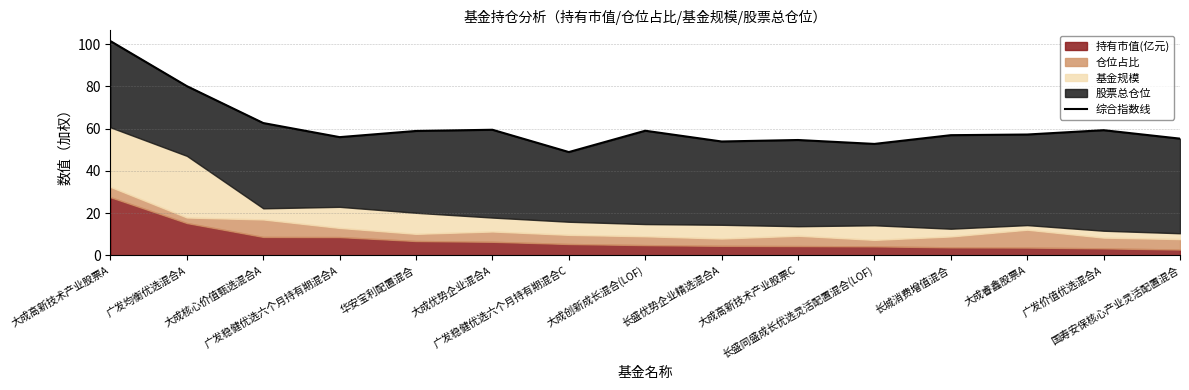

List the labels in order of value, smallest first.

广发稳健优选六个月持有期混合C, 长盛同盛成长优选灵活配置混合(LOF), 长盛优势企业精选混合A, 大成高新技术产业股票C, 国寿安保核心产业灵活配置混合, 广发稳健优选六个月持有期混合A, 长城消费增值混合, 大成睿鑫股票A, 华安宝利配置混合, 大成创新成长混合(LOF), 广发价值优选混合A, 大成优势企业混合A, 大成核心价值甄选混合A, 广发均衡优选混合A, 大成高新技术产业股票A